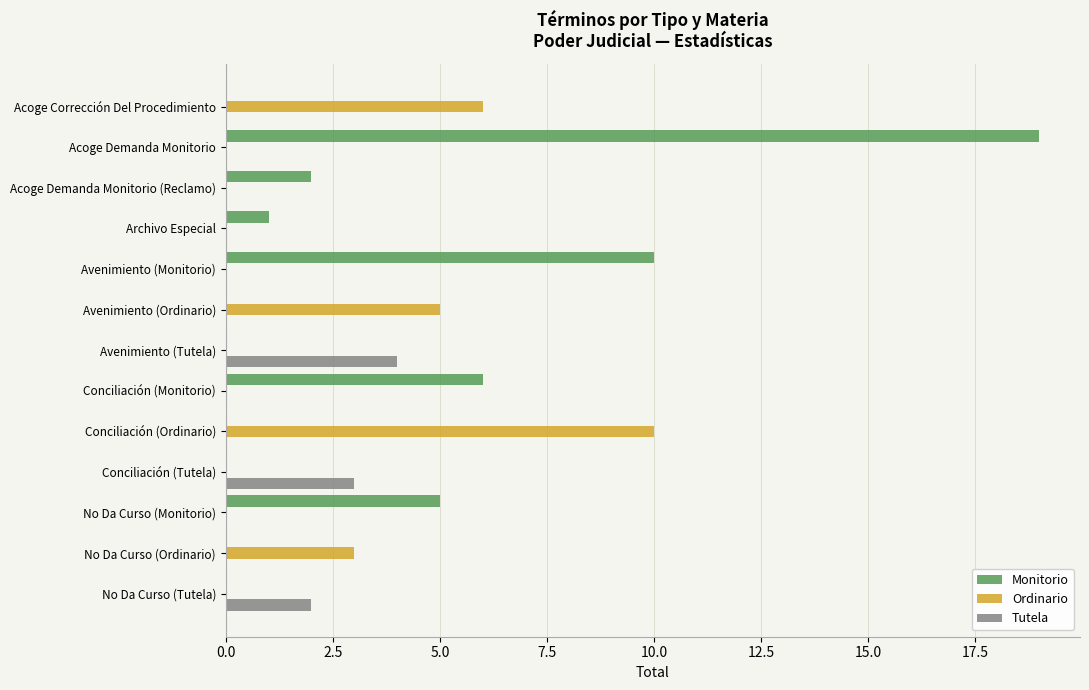

Which series has the largest total across all categories?

Monitorio